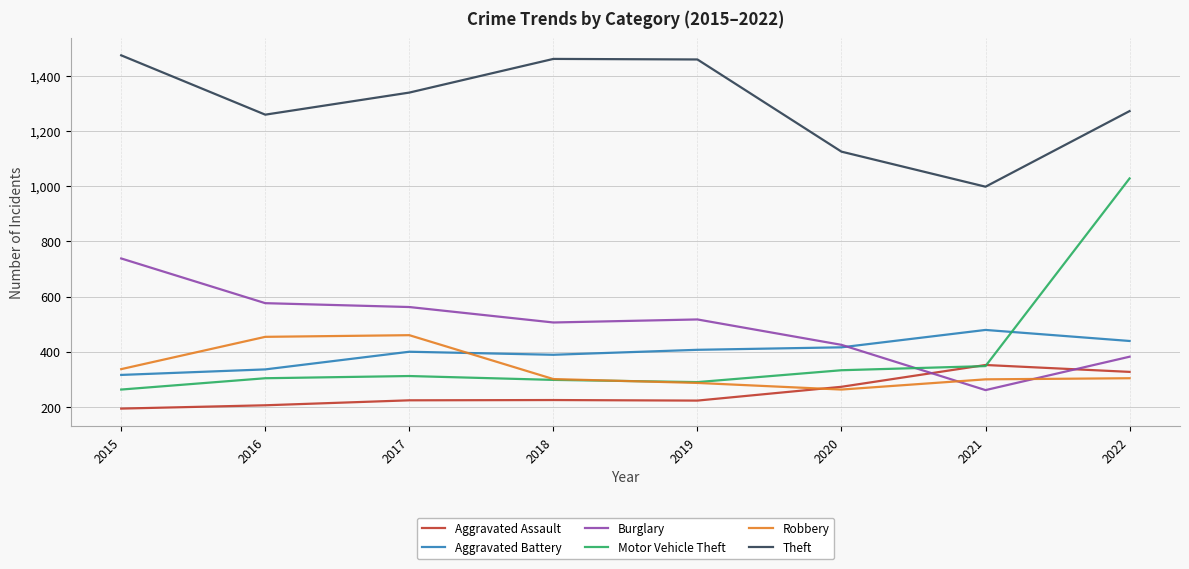

Is it true that Robbery equals 152 at 2017?

False